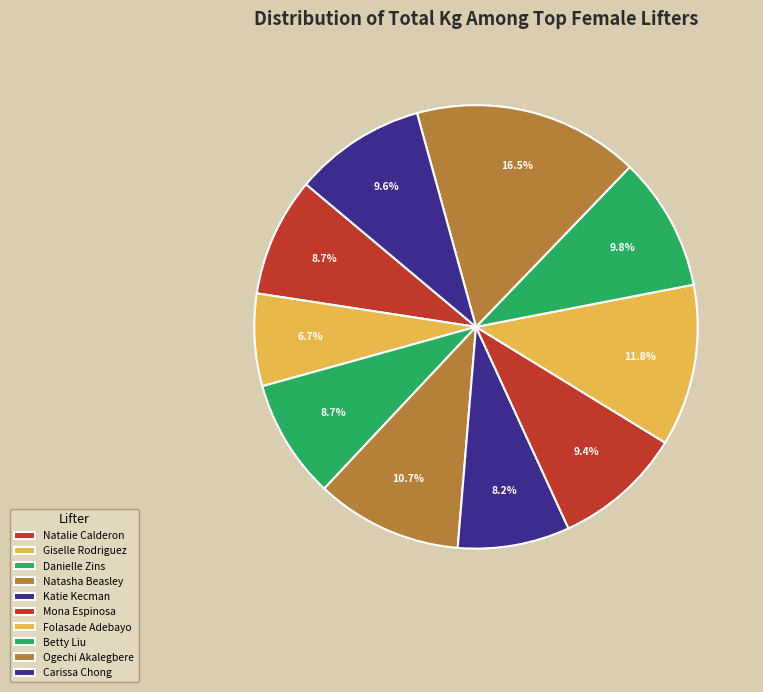

Is Ogechi Akalegbere the majority of the pie?

No